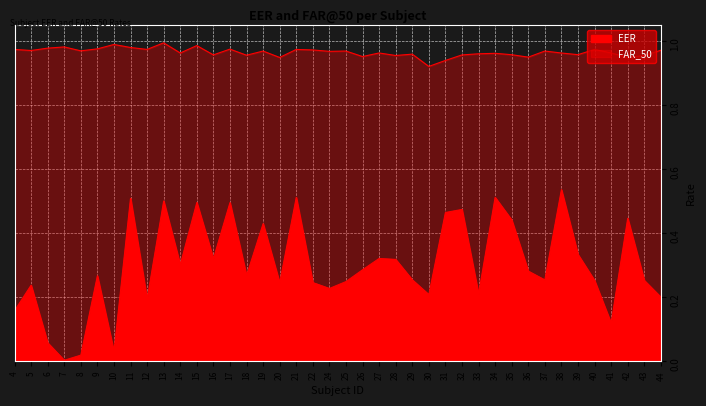

True or false: the data shows 0.5 at 31.

True